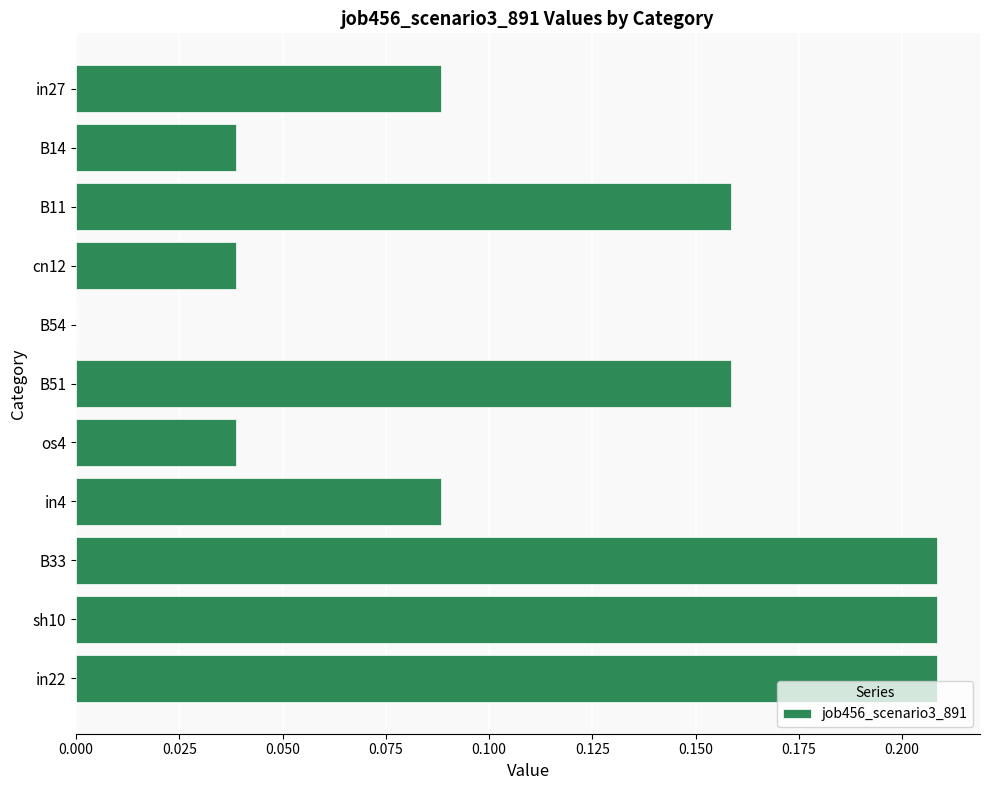

What is the sum of all values?

1.2